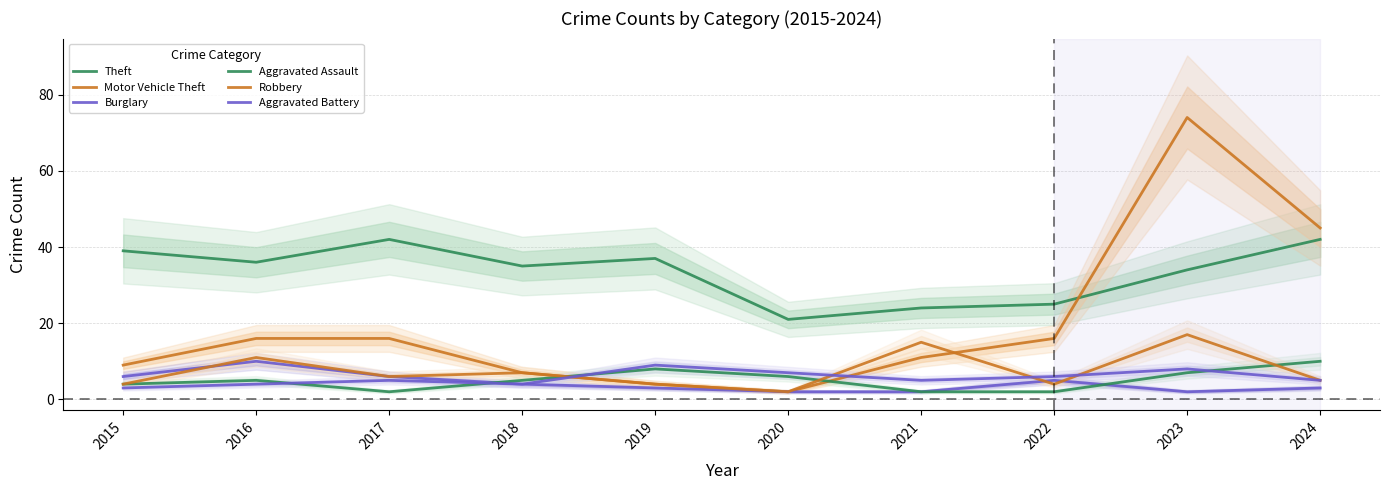

At 2024, list the series in order from smallest to largest.

Burglary, Robbery, Aggravated Battery, Aggravated Assault, Theft, Motor Vehicle Theft